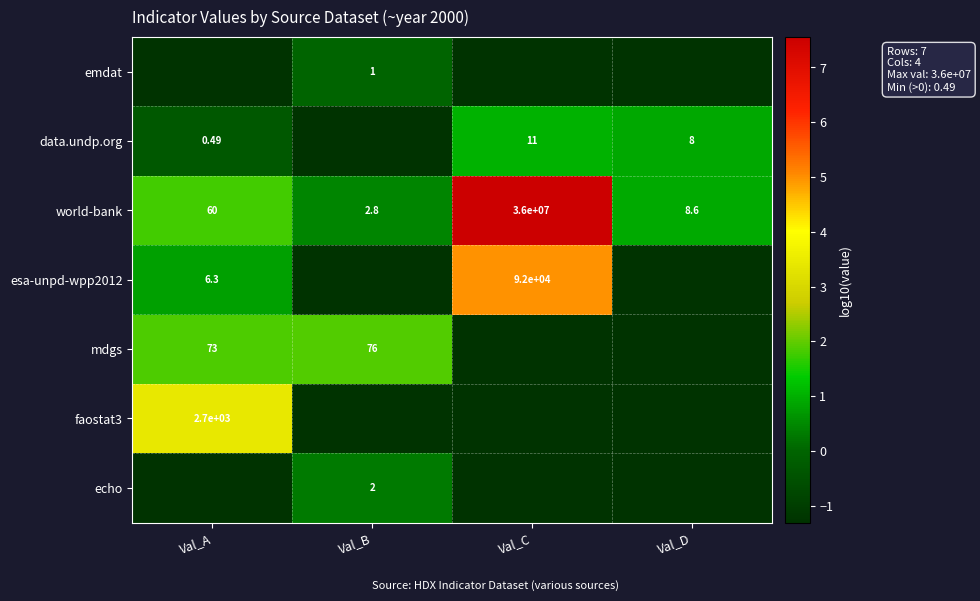

Where is world-bank nearest to the value 18000001?

Val_A